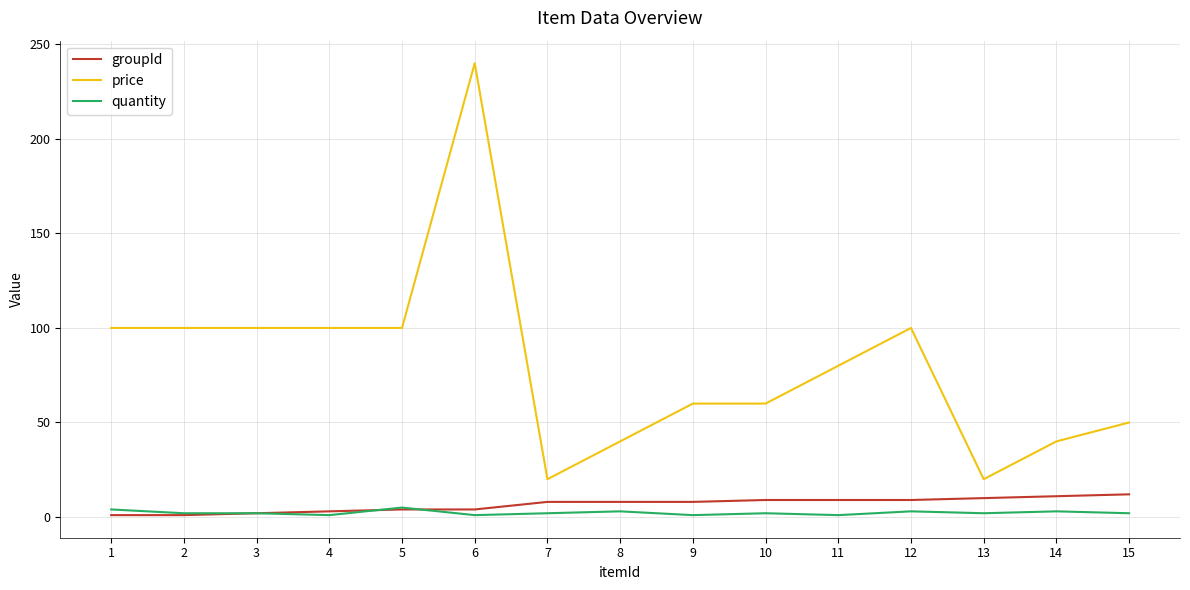

What is the difference between the price values at 15 and 11?

30